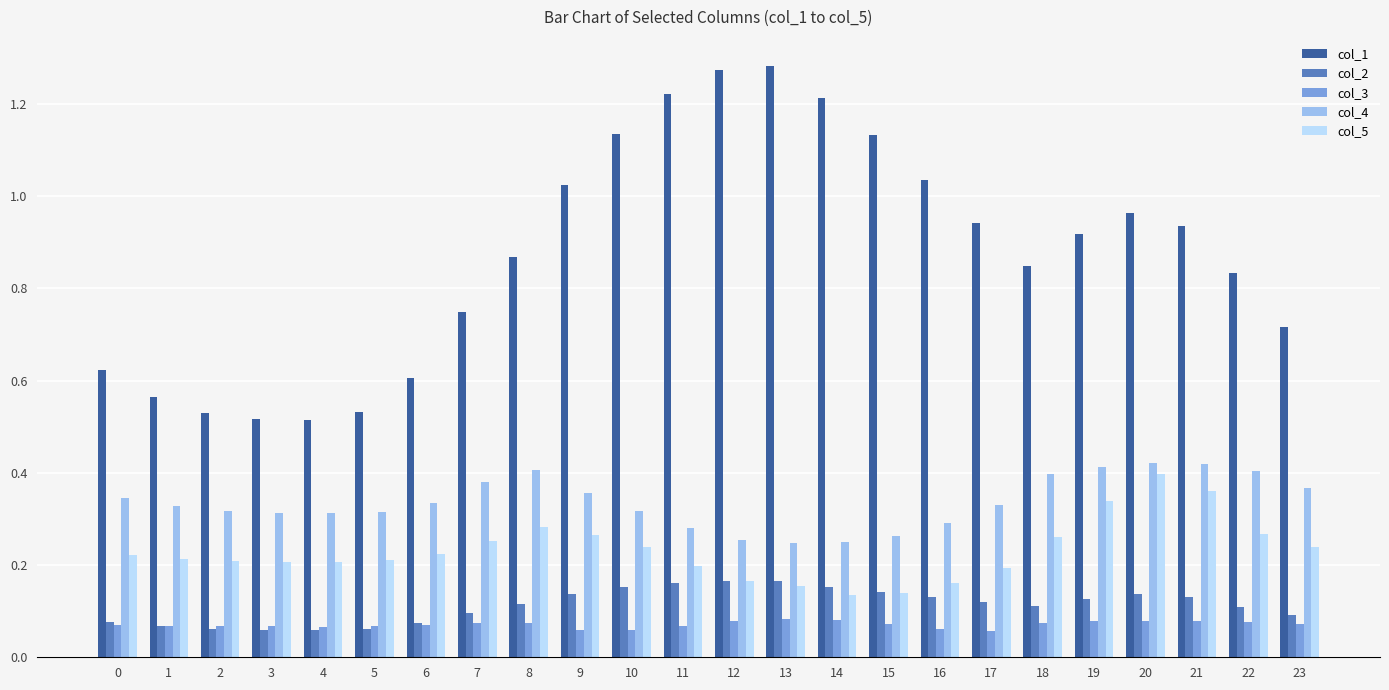

The value of col_4 at 9 is 0.2. True or false?

False